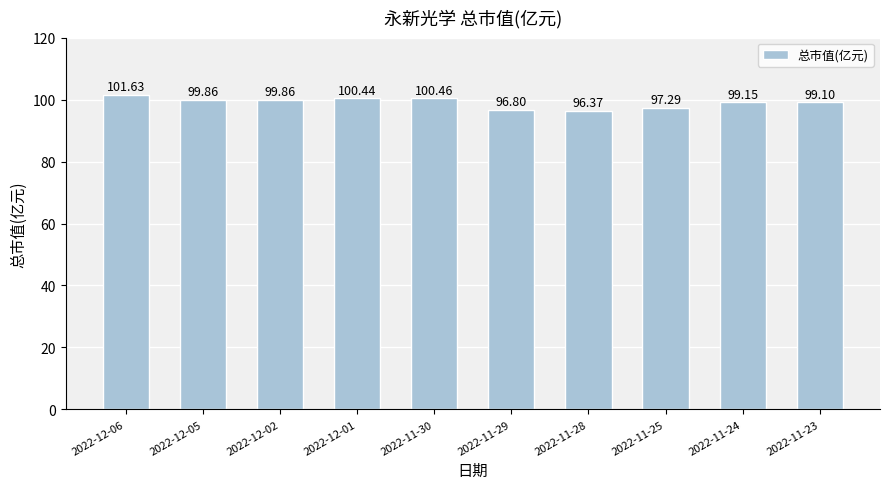

The value at 2022-12-05 is 99.9. True or false?

True